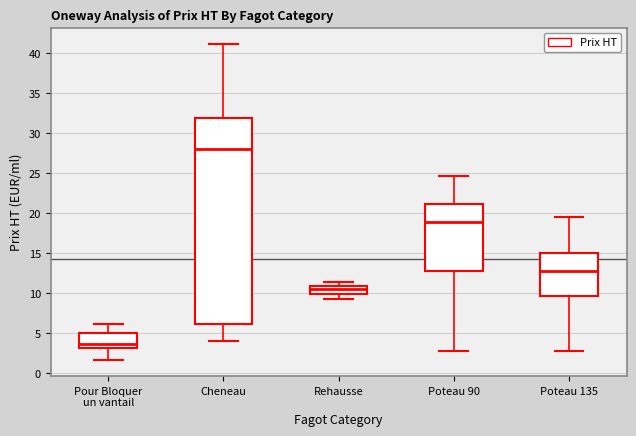

Reading left to right, transcribe this box plot: for each box, give where its median line is, the range the box spans, and where its two whiskers end, as read against the y-axis. The values are not printed on the chart, so give them approximately, as read against the axis.

Pour Bloquer un vantail: median 3.5, box 3.0 to 5.0, whiskers 1.5 to 6.0
Cheneau: median 28.0, box 6.0 to 32.0, whiskers 4.0 to 41.0
Rehausse: median 10.5, box 10.0 to 11.0, whiskers 9.5 to 11.5
Poteau 90: median 19.0, box 13.0 to 21.0, whiskers 3.0 to 24.5
Poteau 135: median 13.0, box 9.5 to 15.0, whiskers 3.0 to 19.5